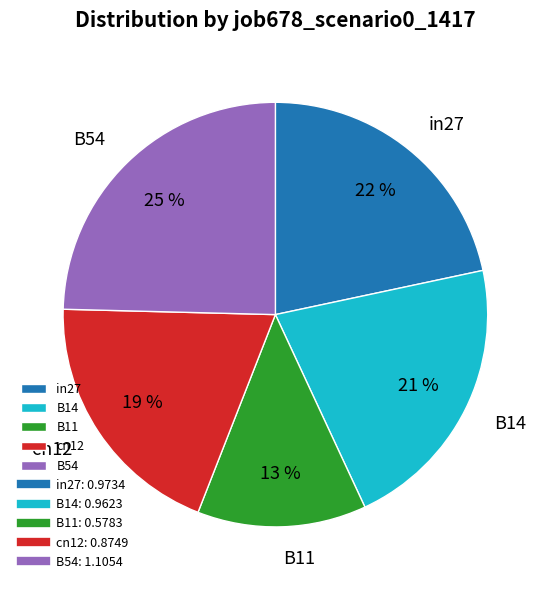

To the nearest percent, what percentage of the pie is B11?

13%